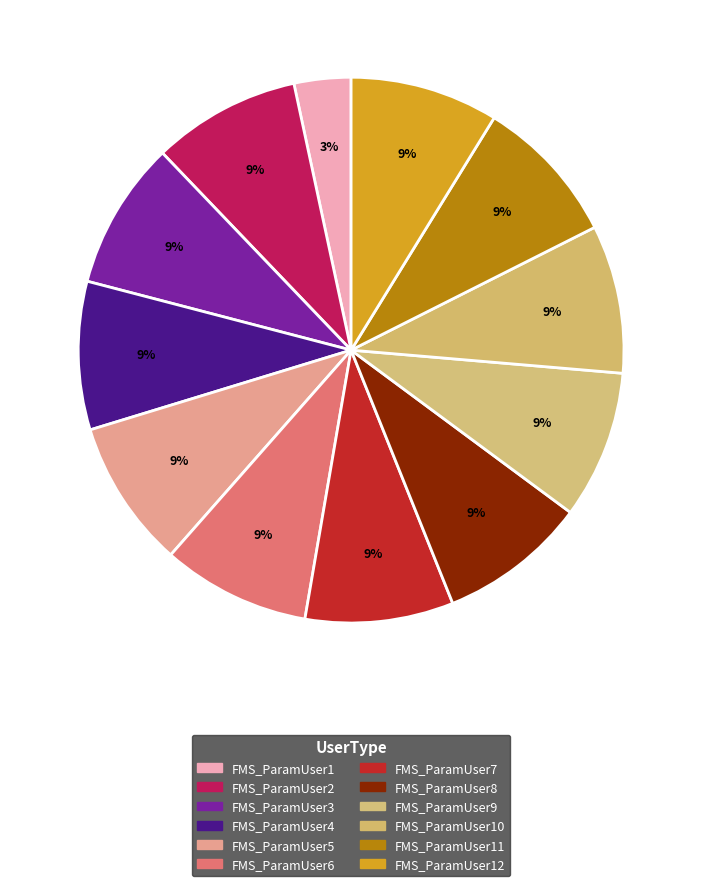

How many segments does this pie chart have?

12